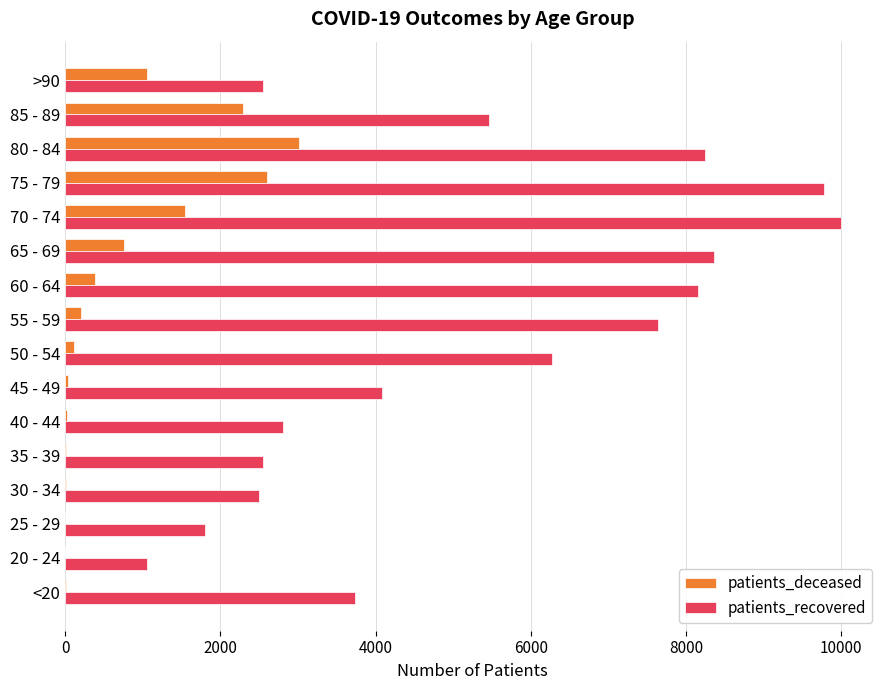

Which series has the widest spread of values?

patients_recovered